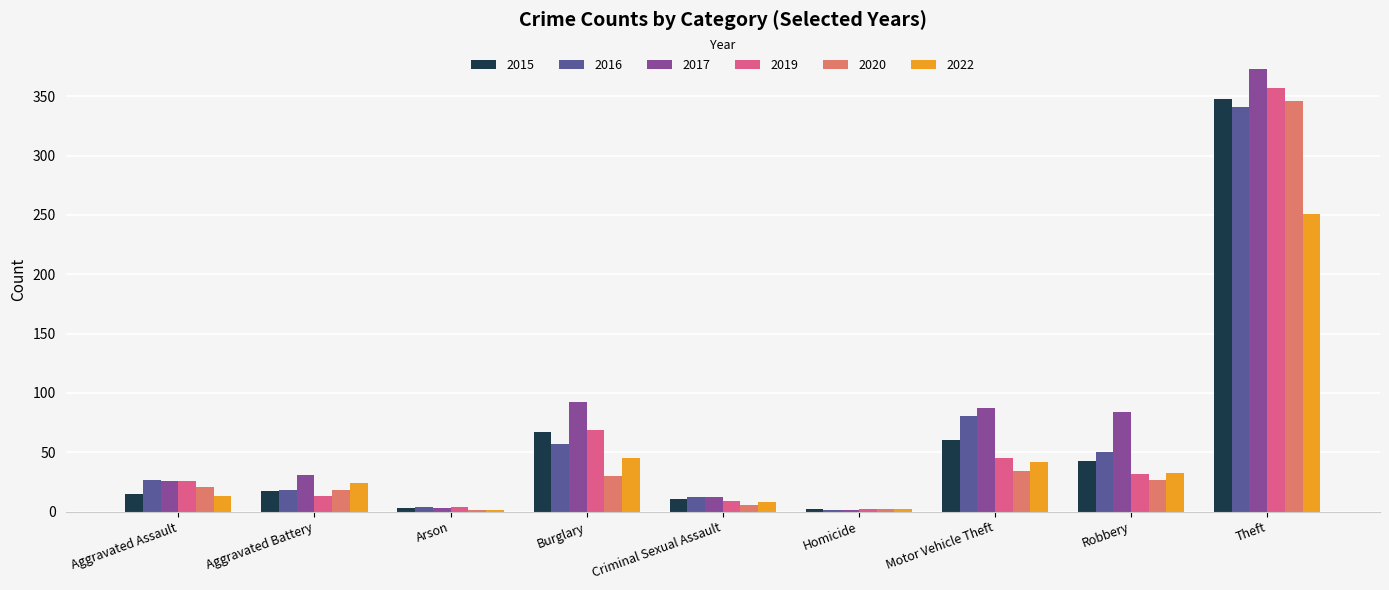

The 2020 series shows 9 at Motor Vehicle Theft. True or false?

False